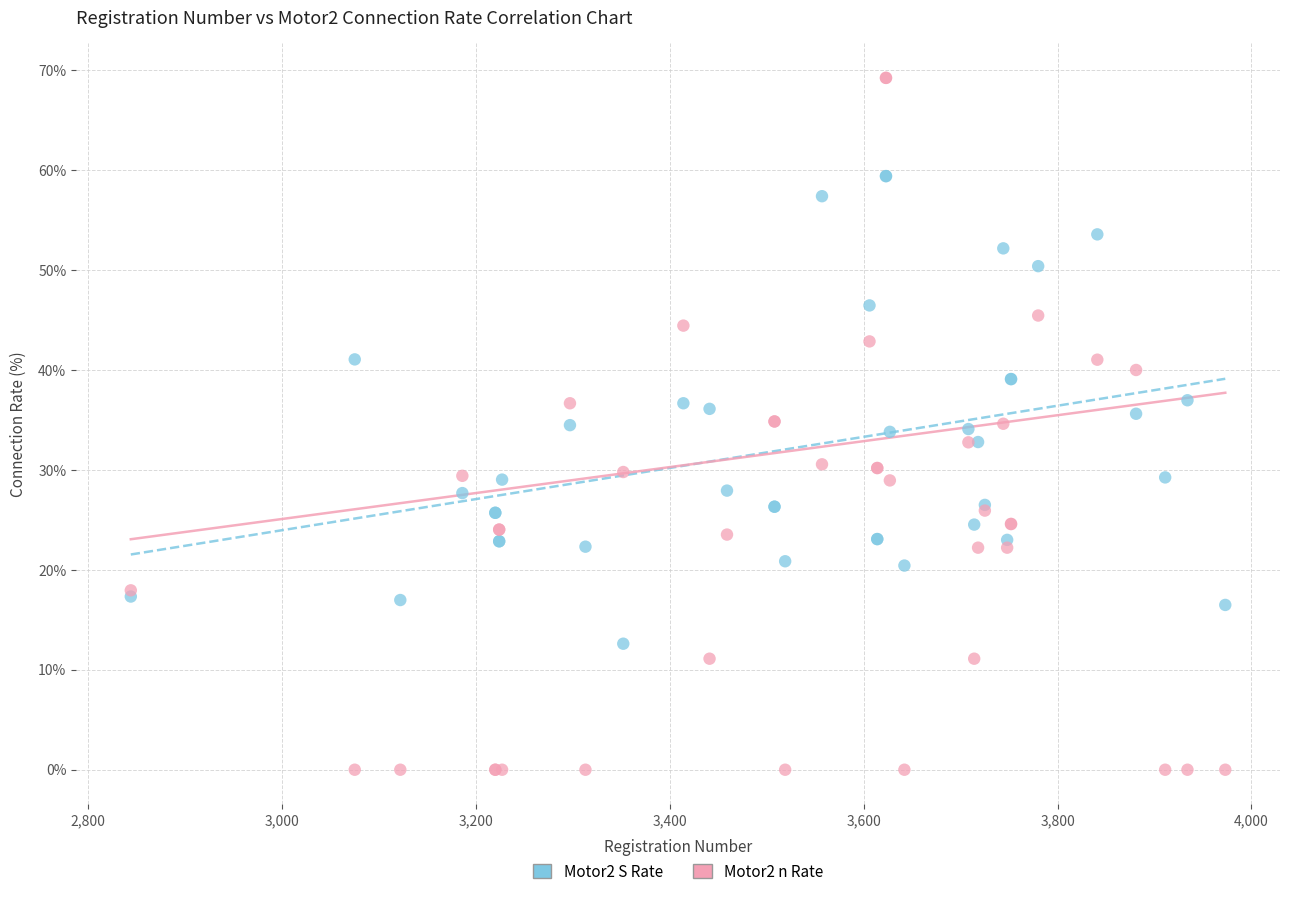

Which series reaches the minimum Y coordinate?

Motor2 n Rate